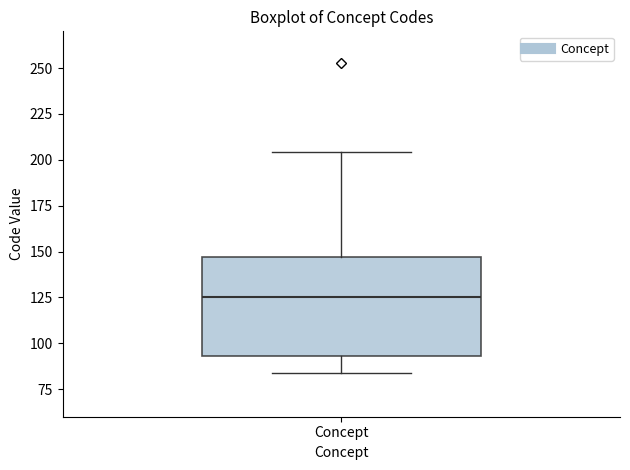

Transcribe this box plot: give where the median line is, the range the box spans, and where the two whiskers end, as read against the y-axis. The values are not printed on the chart, so give them approximately, as read against the axis.

median 125, box 95 to 145, whiskers 85 to 205